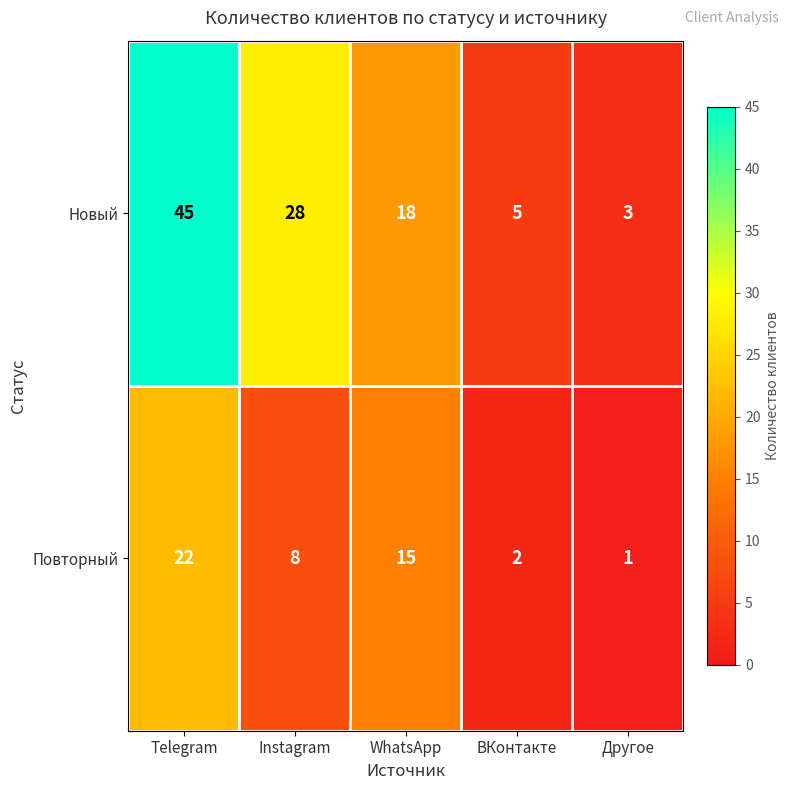

The Новый series shows 3 at Другое. True or false?

True